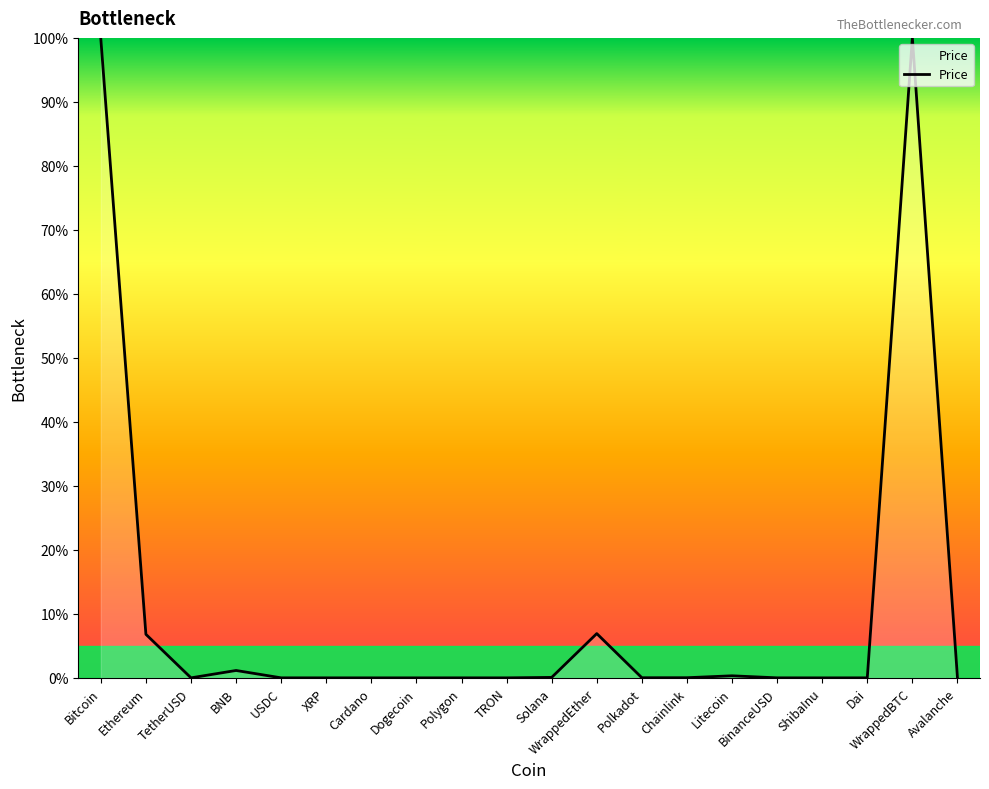

What is the difference between the values at Solana and BinanceUSD?

0.1